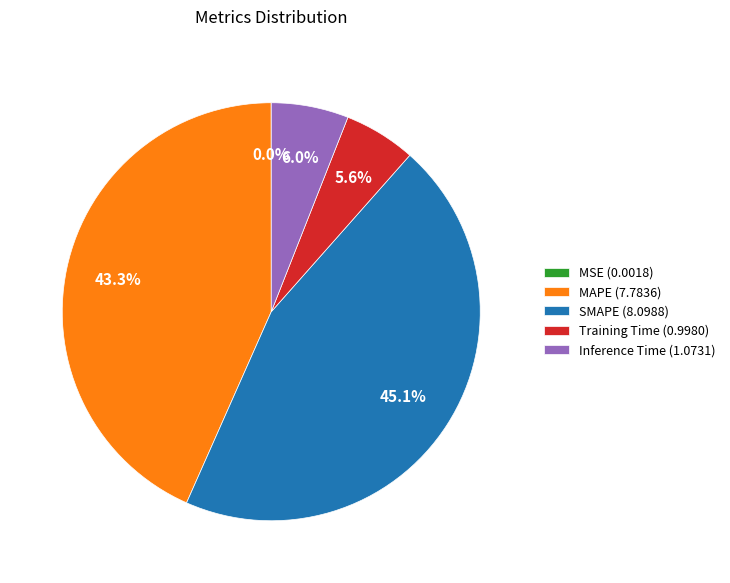

Is it true that MAPE is 55% of the pie?

False